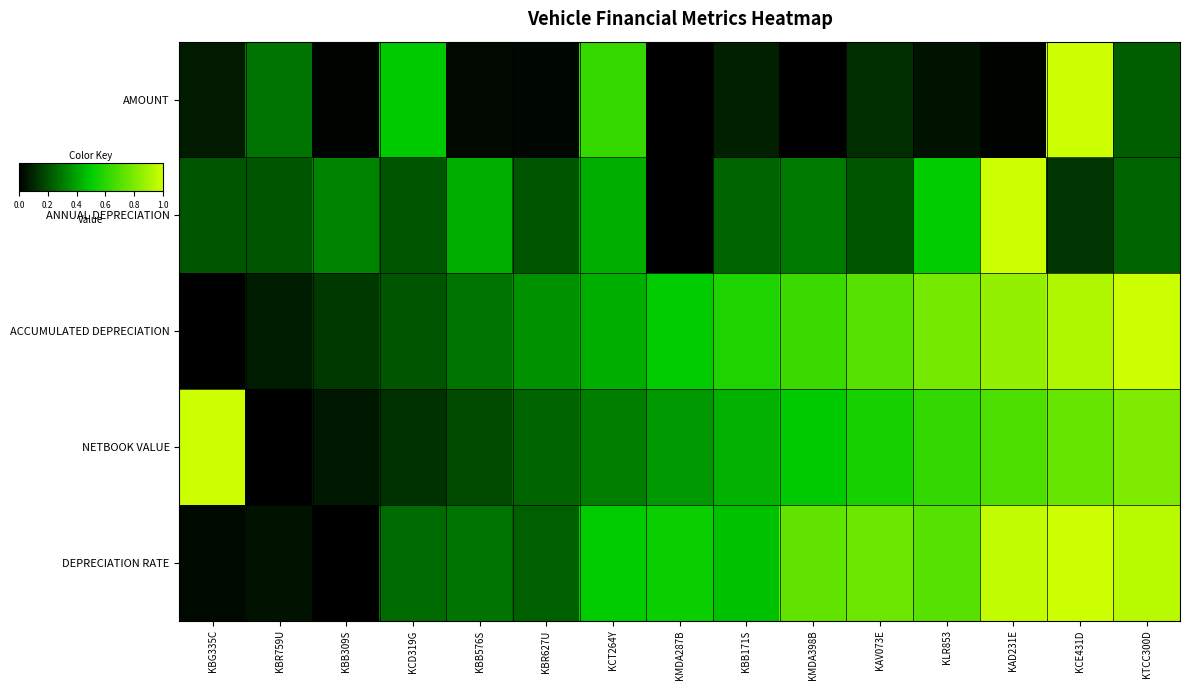

Which has a higher value, KBR759U or KBG335C?

KBR759U